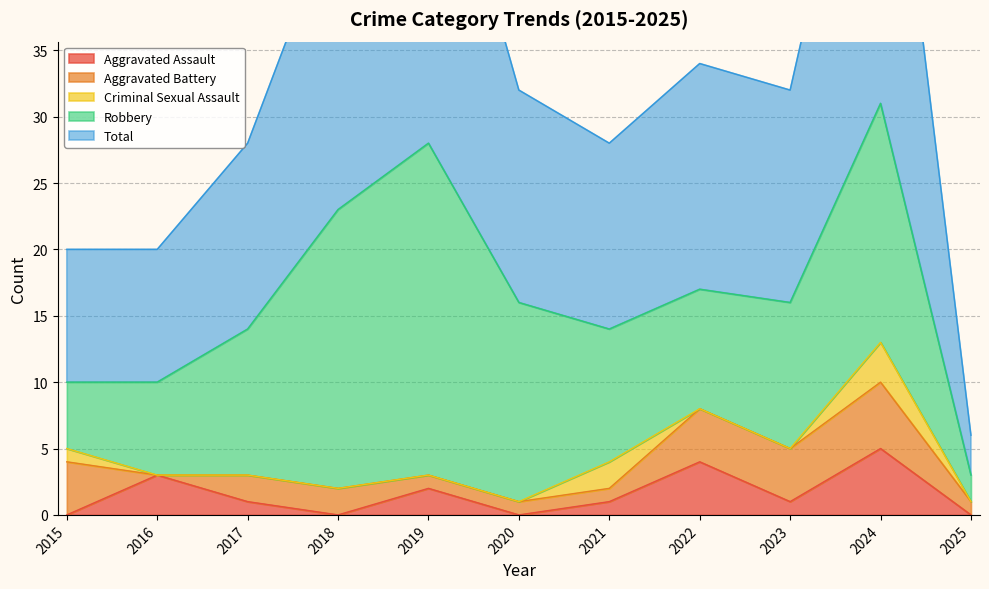

Read the Robbery value at 2020, to the nearest 10.

20